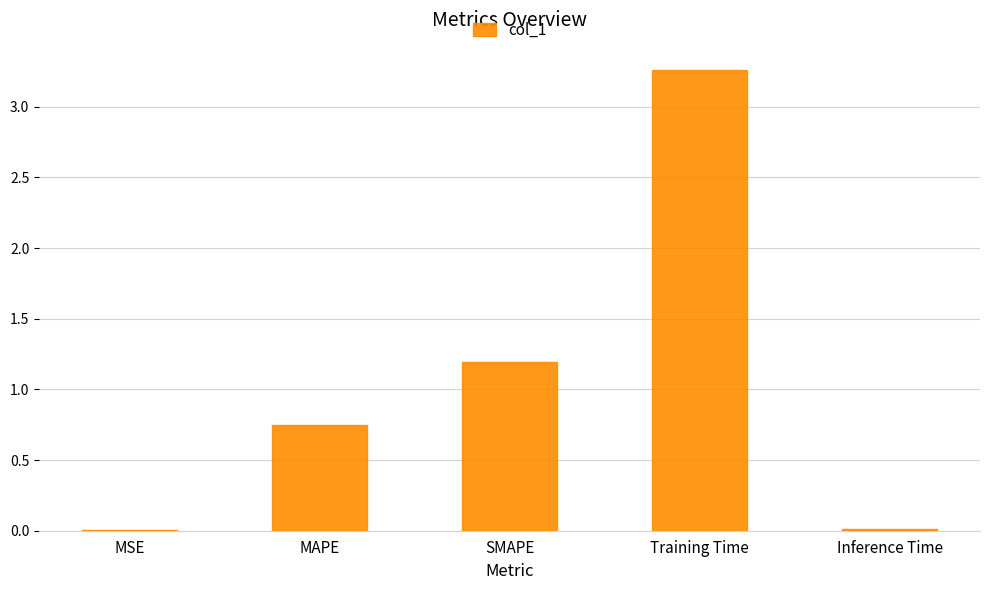

Does the chart contain stacked bars?

No